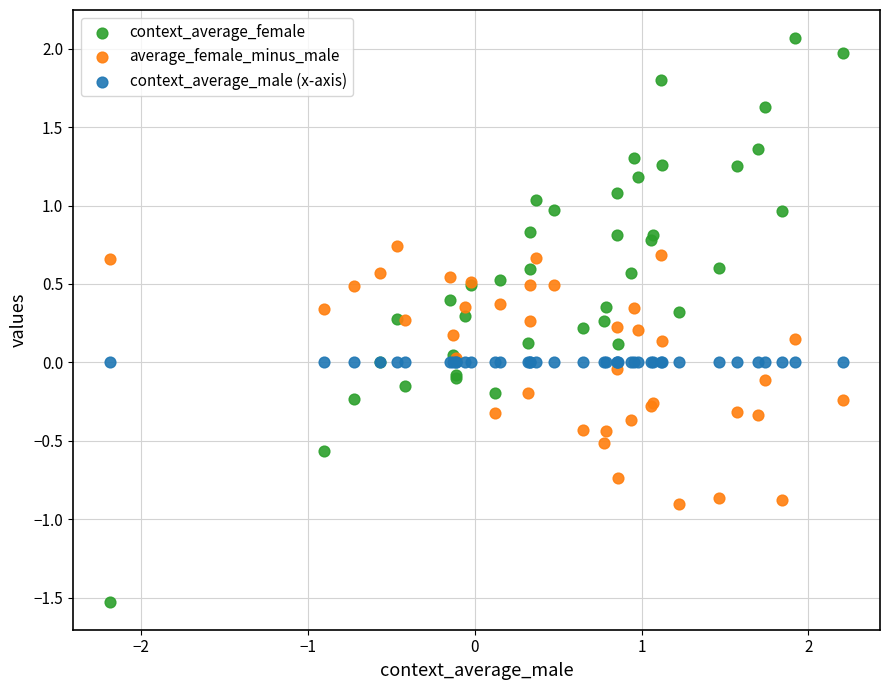

Which series contains the highest Y value?

context_average_female